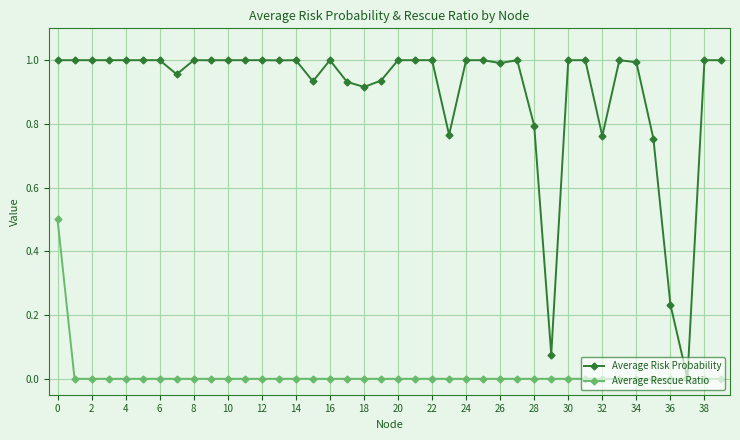

Which series has the largest total across all categories?

Average Risk Probability